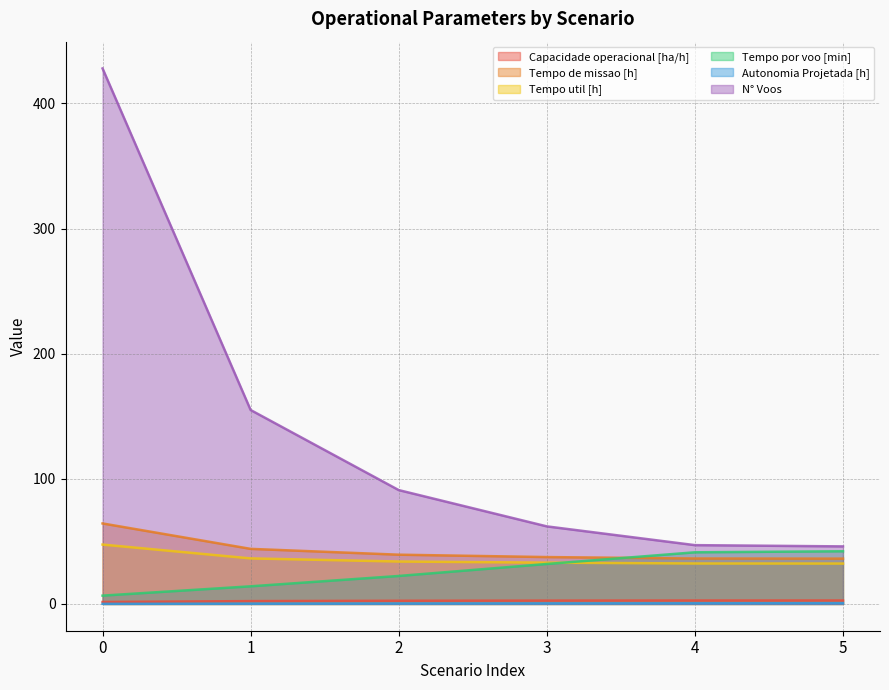

True or false: Tempo de missao [h] and Capacidade operacional [ha/h] intersect in this chart.

False